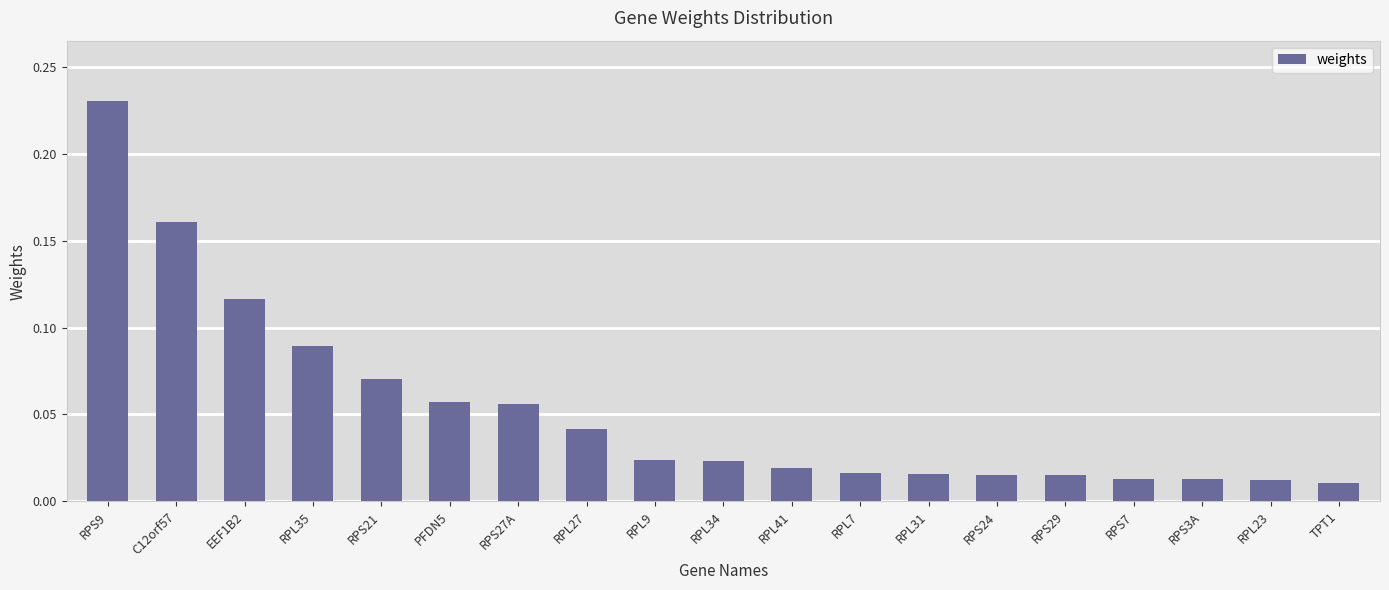

What is the label of the 10th bar from the right?

RPL34